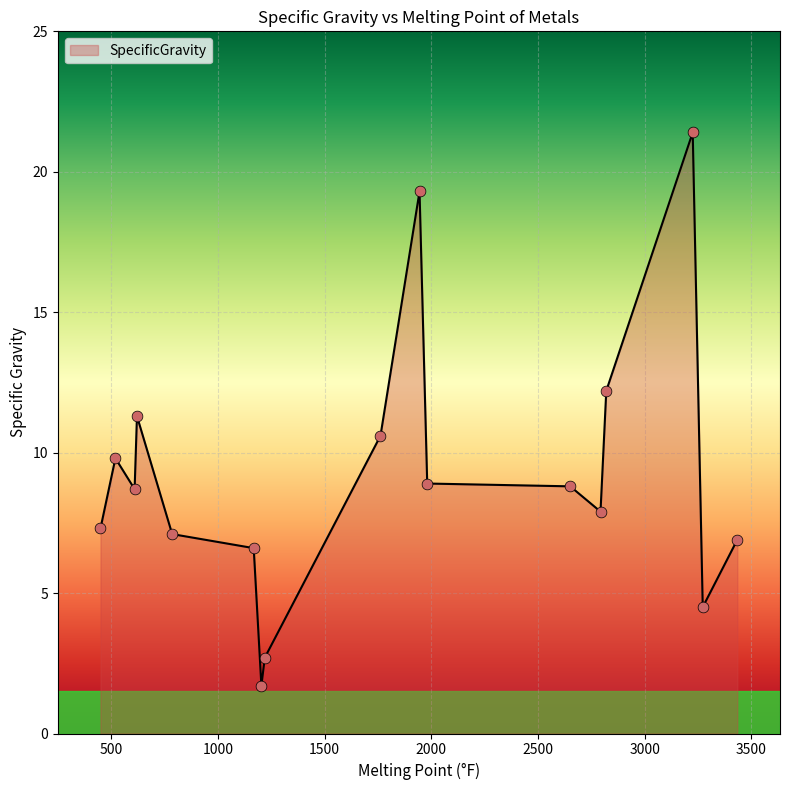

What is the difference between the maximum and minimum values?

19.7